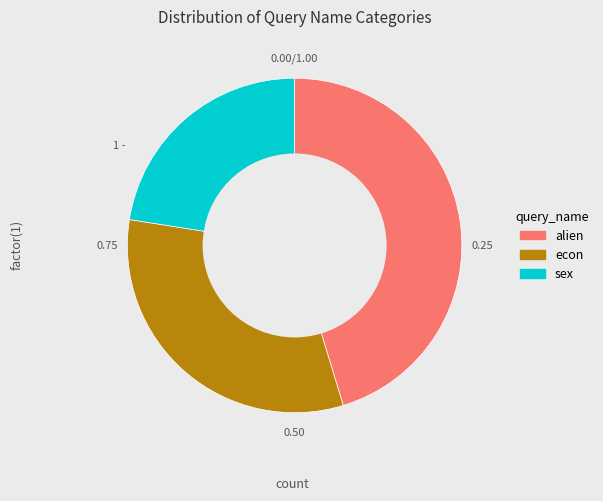

Count the number of slices in the pie.

3